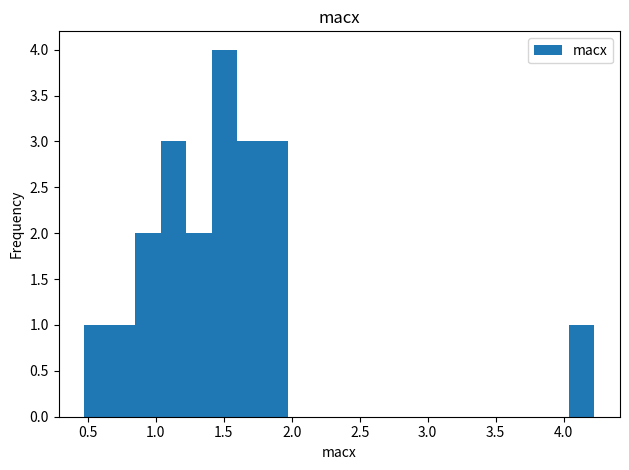

Around what value on the x-axis is the tallest bar? Give the approximate position of its centre, as read against the axis.

1.50